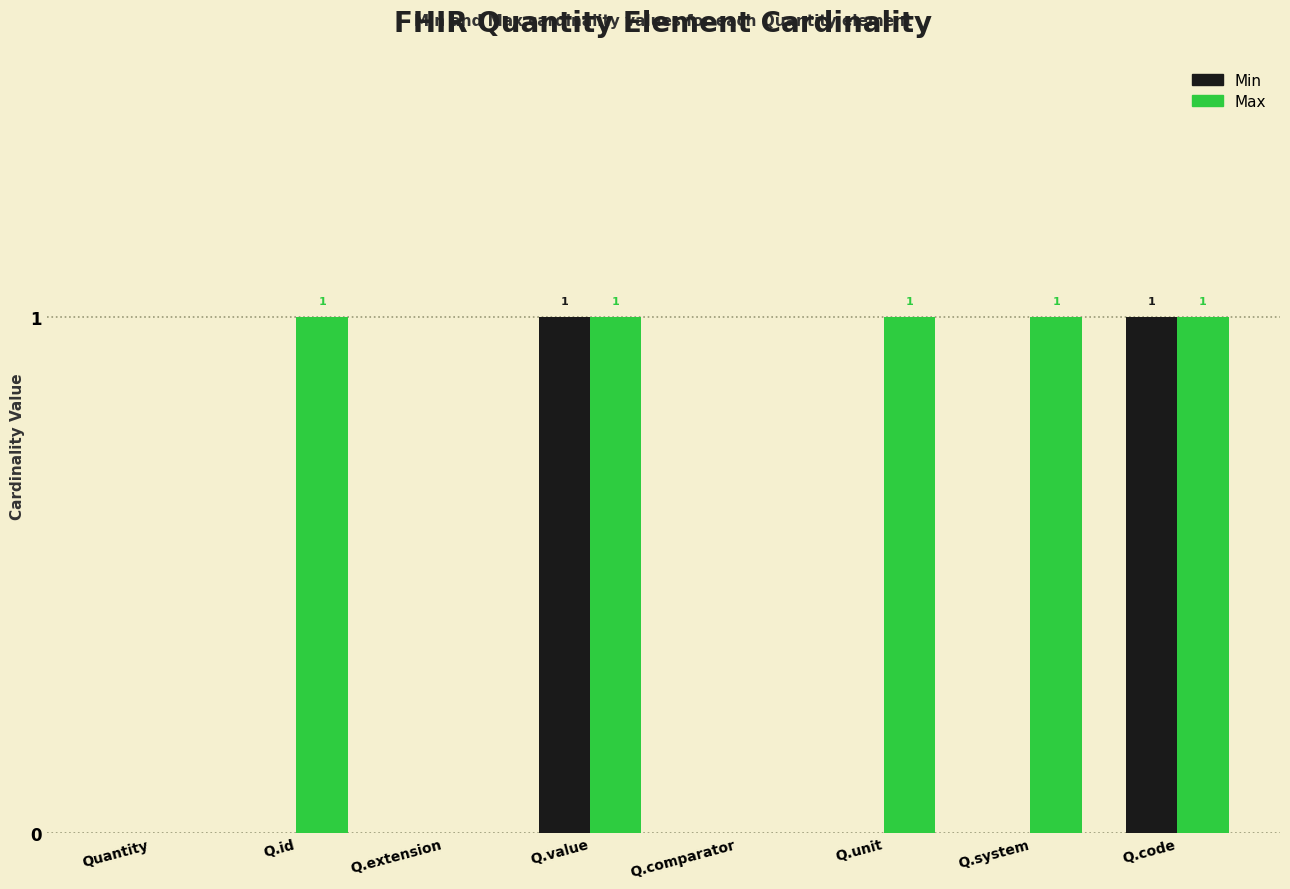

Is it true that Min equals 1 at Q.value?

True